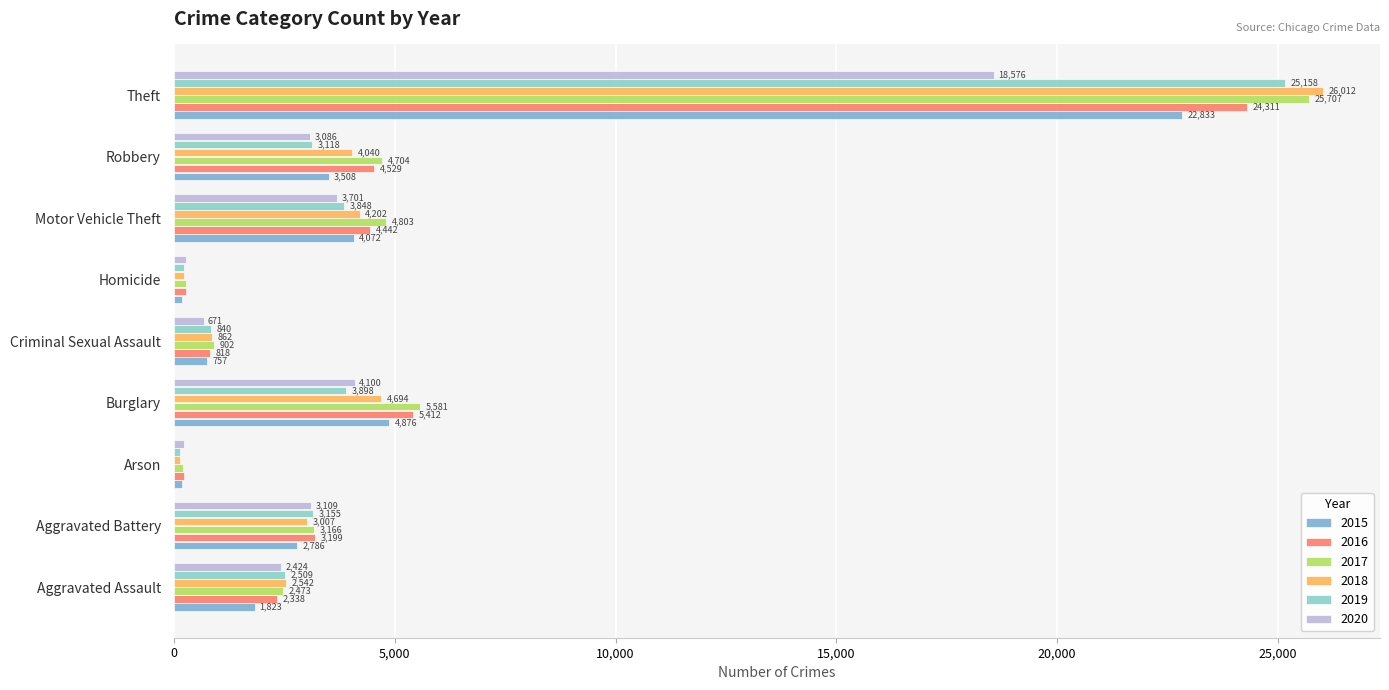

What is the sum of all 2020 values?

36167